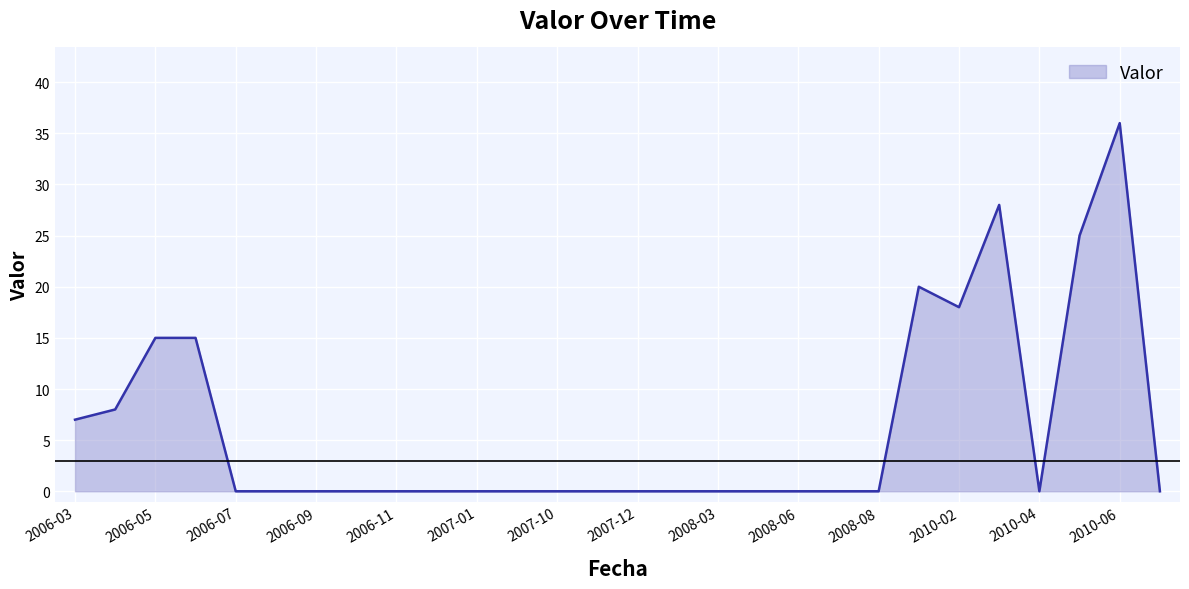

What is the maximum value shown in the chart?

36